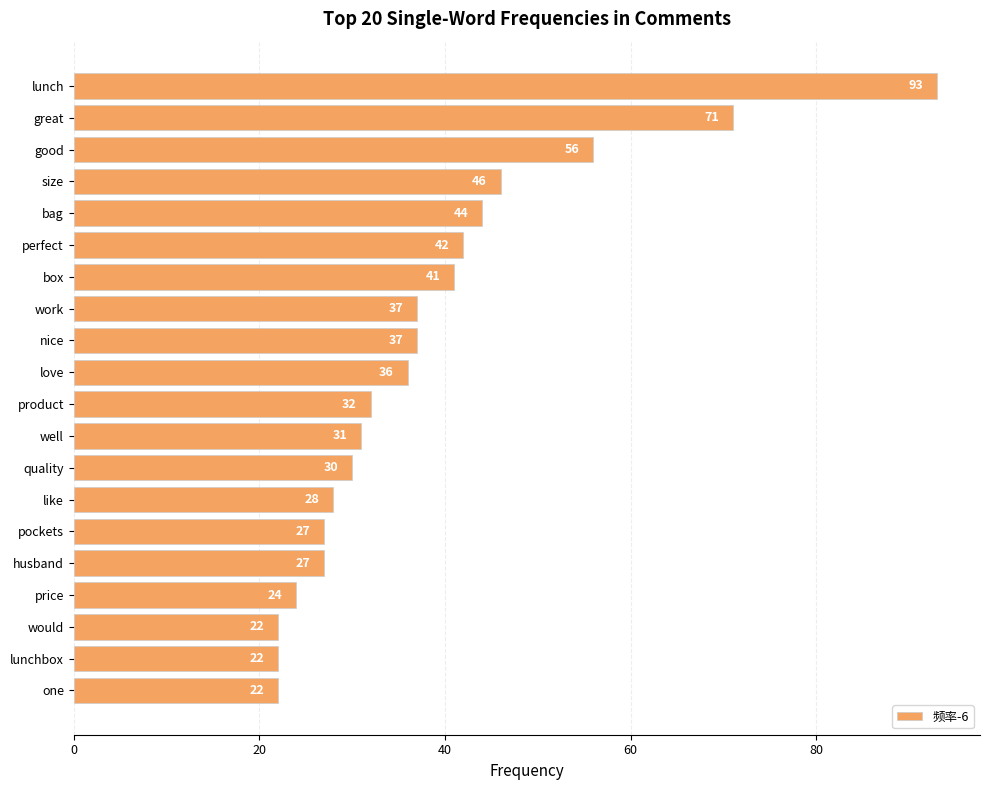

The value at box is 41. True or false?

True